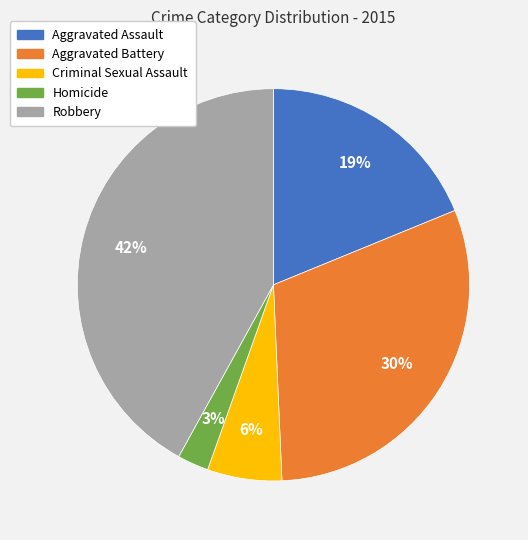

Between Robbery and Homicide, which is larger?

Robbery